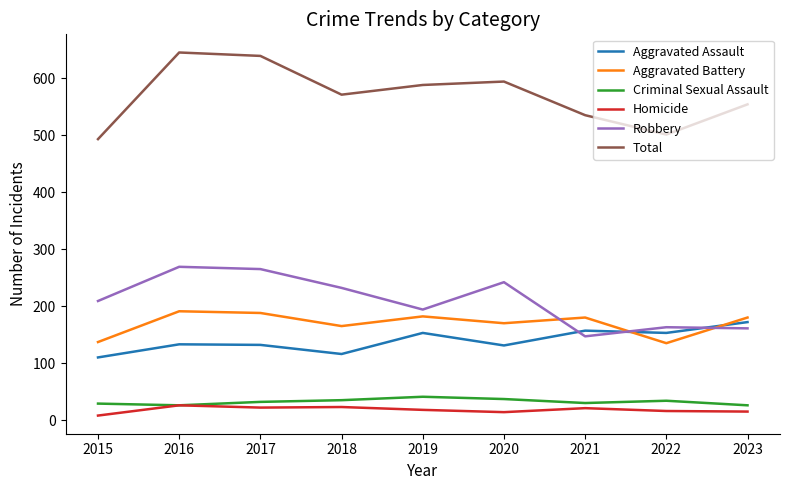

What is the difference between the second highest and minimum values in the Criminal Sexual Assault series?

11